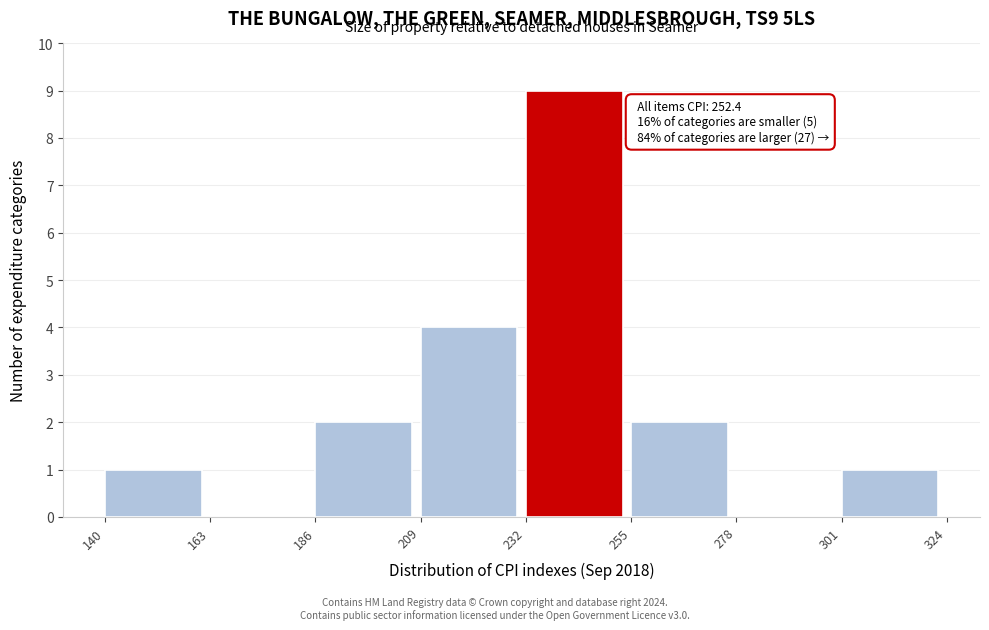

Which range on the x-axis has the tallest bar?

232 to 255